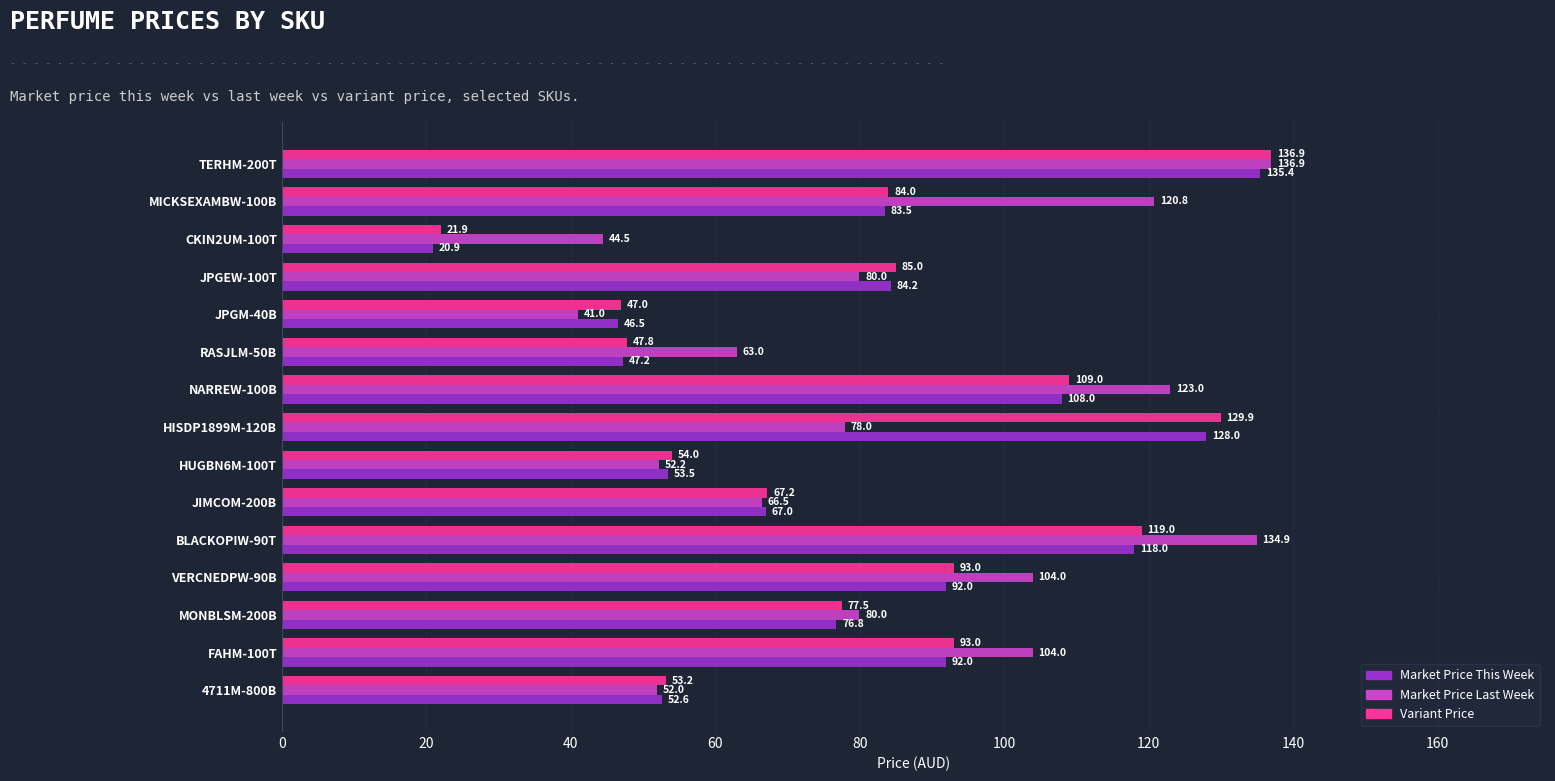

Which series has the largest range (max minus min)?

Variant Price